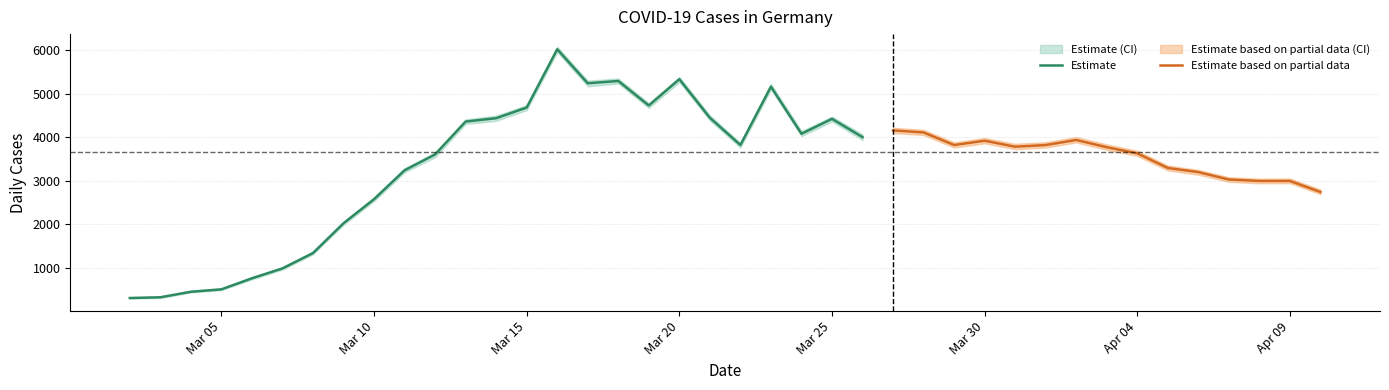

What is the maximum value for OG_PI_COVID_Faelle?

6075